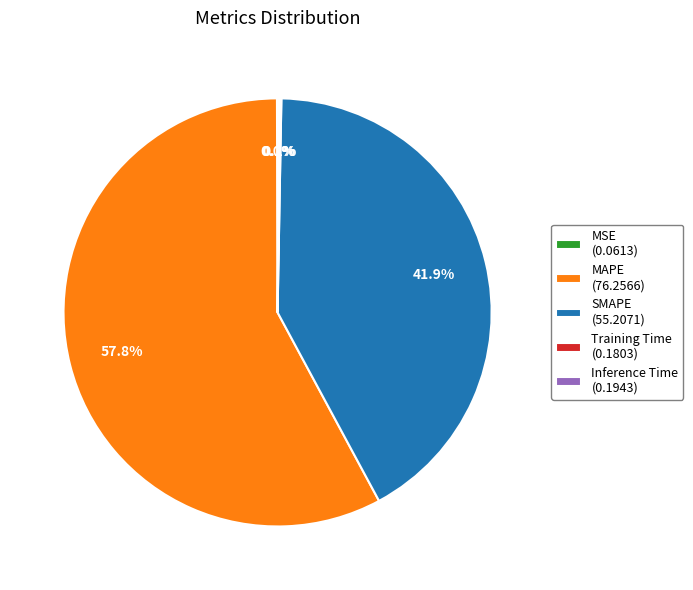

Is MAPE the majority of the pie?

Yes